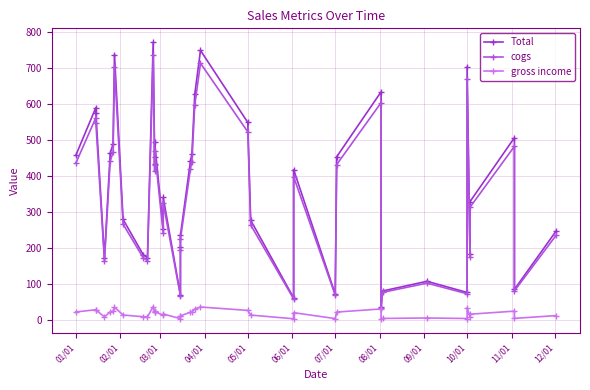

True or false: cogs and gross income cross at least once.

False